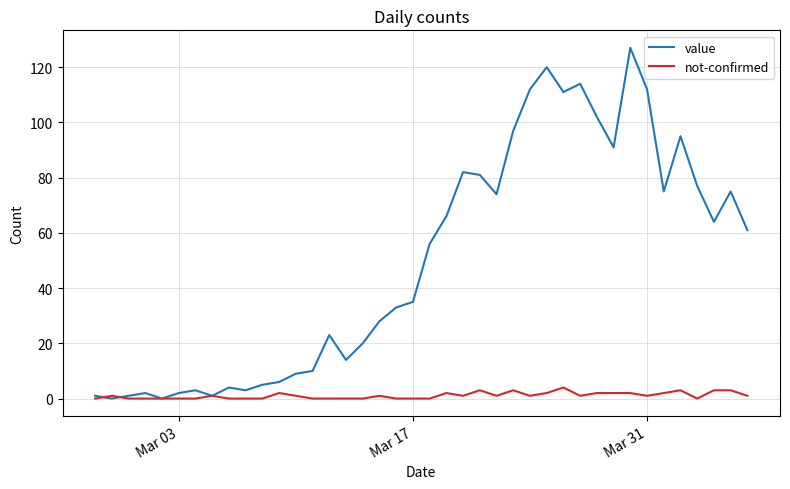

Reading left to right, extract all data points from this chart.

value: 1	0	1	2	0	2	3	1	4	3	5	6	9	10	23	14	20	28	33	35	56	66	82	81	74	97	112	120	111	114	102	91	127	112	75	95	77	64	75	61
not-confirmed: 0	1	0	0	0	0	0	1	0	0	0	2	1	0	0	0	0	1	0	0	0	2	1	3	1	3	1	2	4	1	2	2	2	1	2	3	0	3	3	1